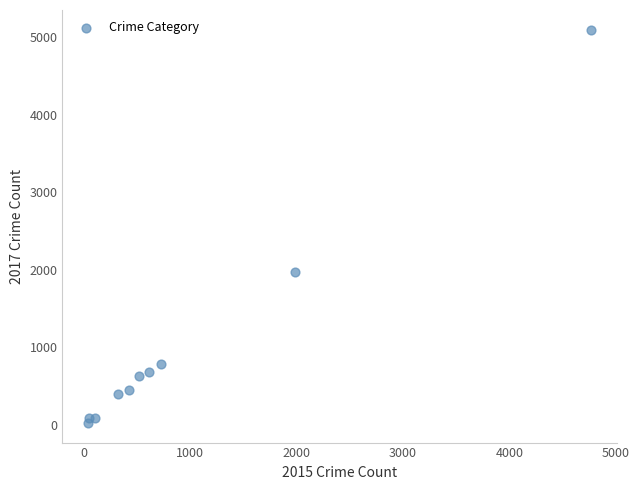

What is the range of Y values (max minus min)?

5073